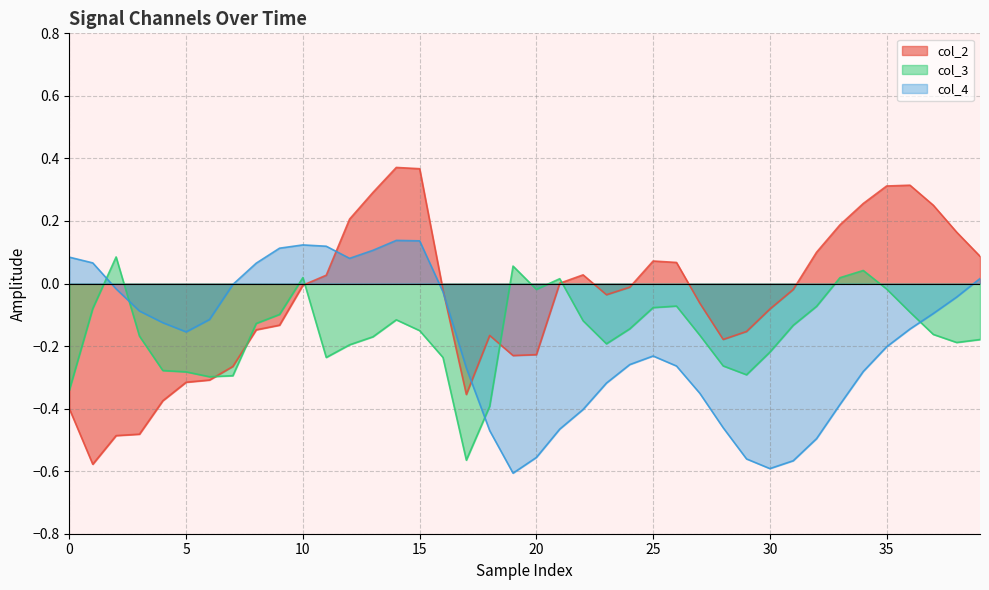

After their last crossing, which series has the higher values: col_4 or col_2?

col_2